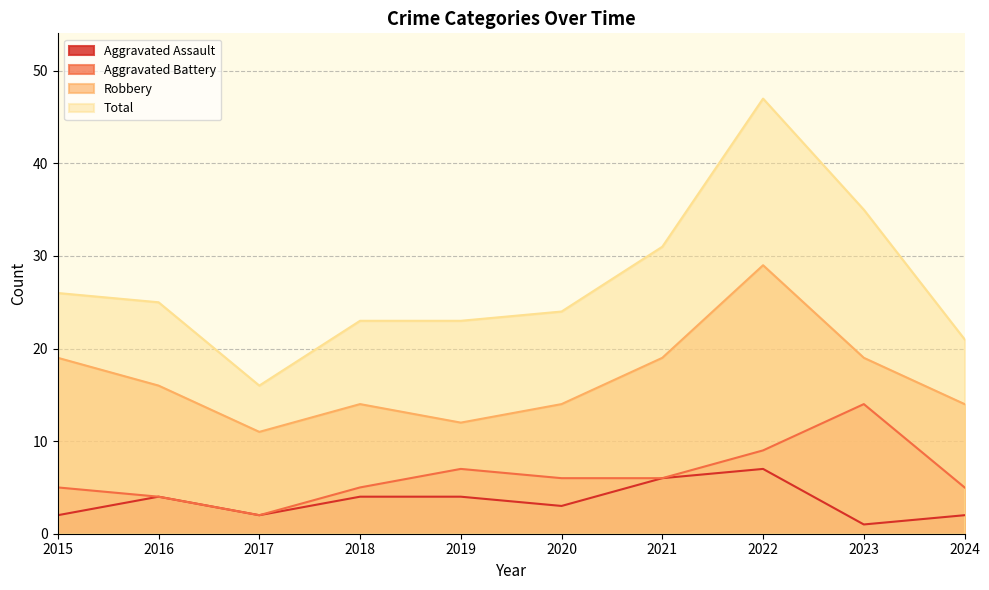

Reading left to right, list all the values displayed in this chart.

Aggravated Assault: 2	4	2	4	4	3	6	7	1	2
Aggravated Battery: 5	4	2	5	7	6	6	9	14	5
Robbery: 19	16	11	14	12	14	19	29	19	14
Total: 26	25	16	23	23	24	31	47	35	21